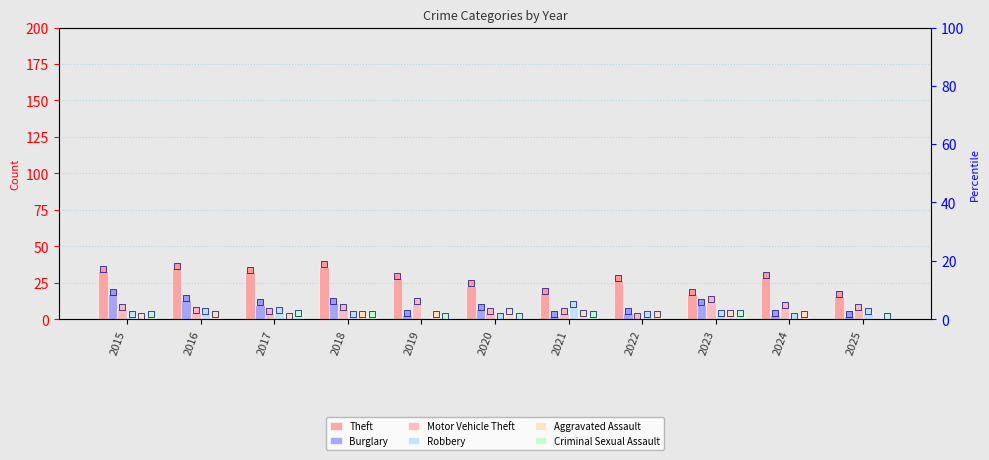

What is the total value across all series at 2023?

48